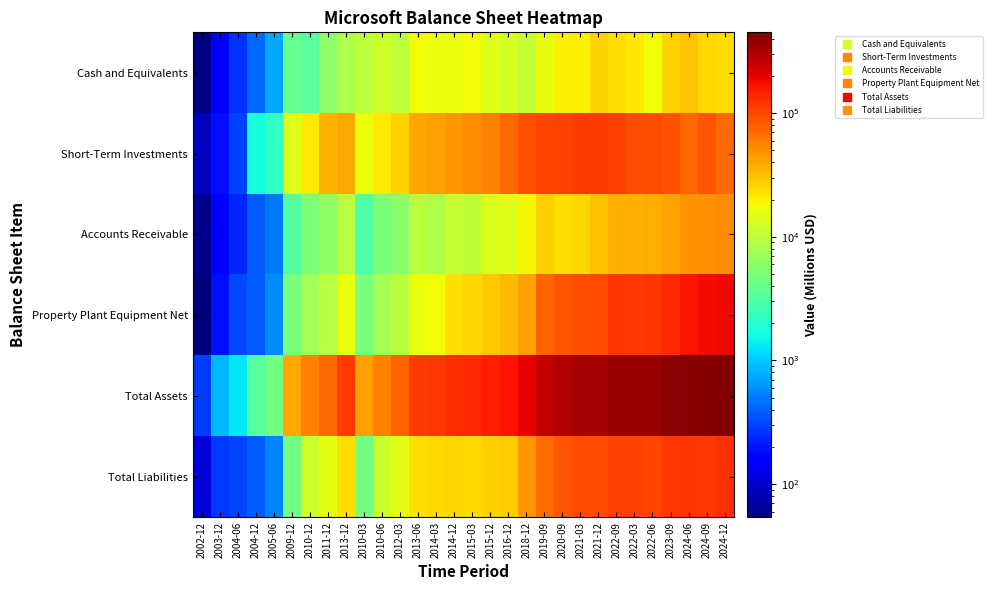

Between 2018-12 and 2009-12, which is larger?

2018-12